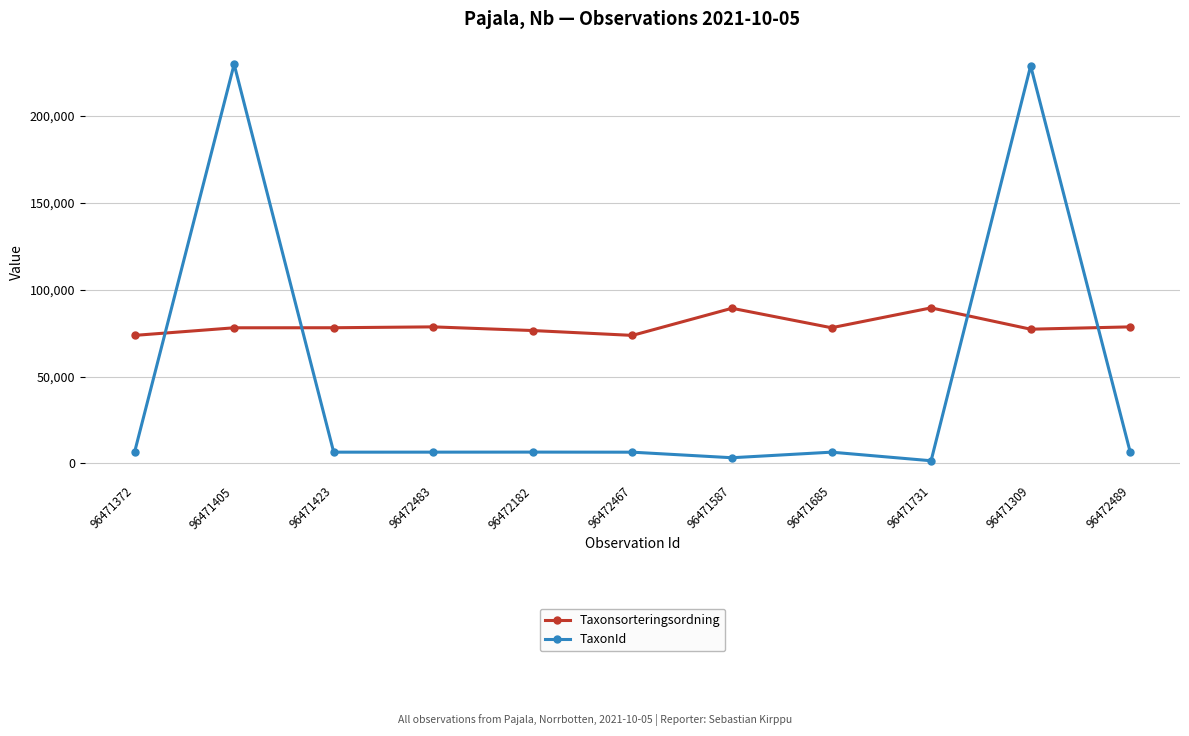

Where is Taxonsorteringsordning nearest to the value 81619?

96472489